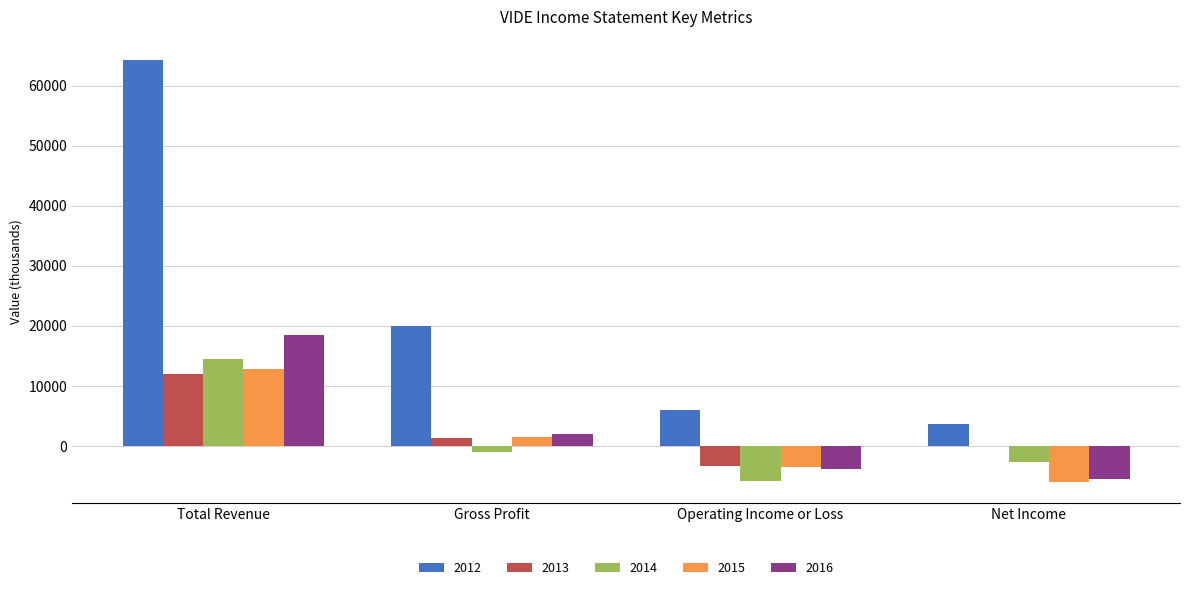

Between Total Revenue and Gross Profit, which series saw the biggest shift?

2012